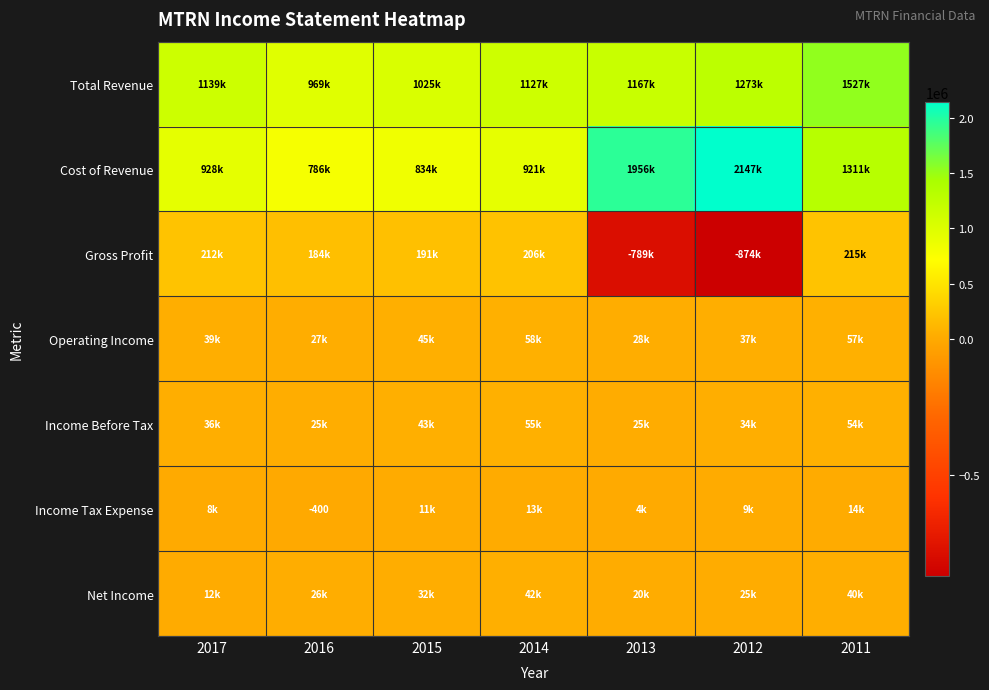

What is the sum of the Income Before Tax values at 2017 and 2013?

61000